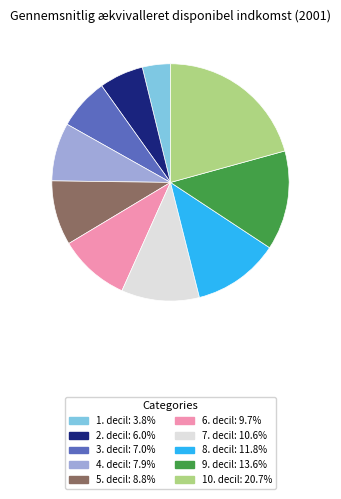

Does 2. decil: 6.0% account for over 50% of the chart?

No